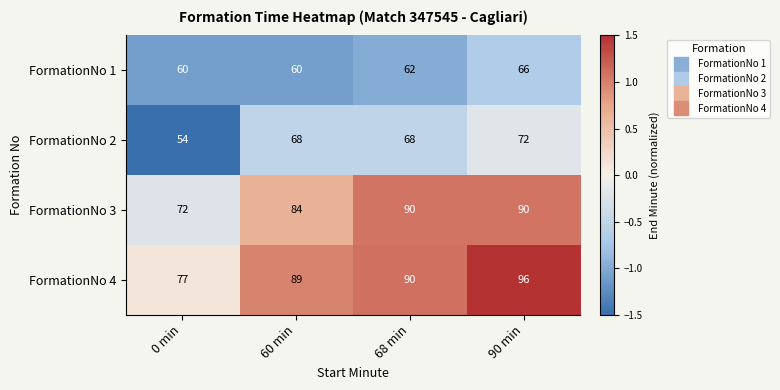

How many values in the FormationNo 3 series are below 90?

2